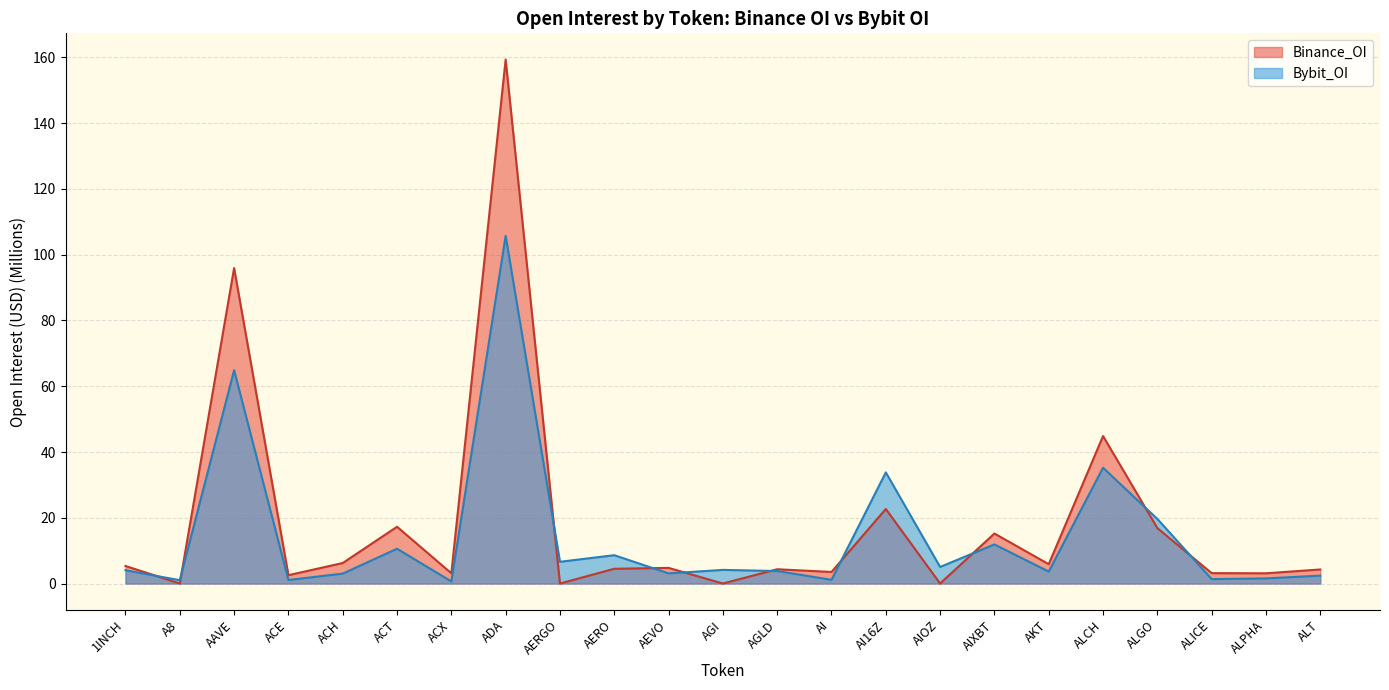

True or false: Binance_OI has a value of 0.7 at ACE.

False